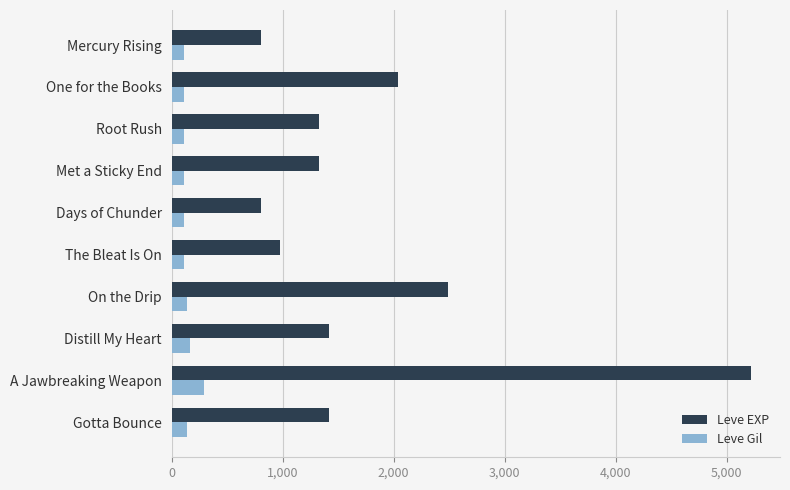

At which label is Leve EXP closest to 3010?

On the Drip